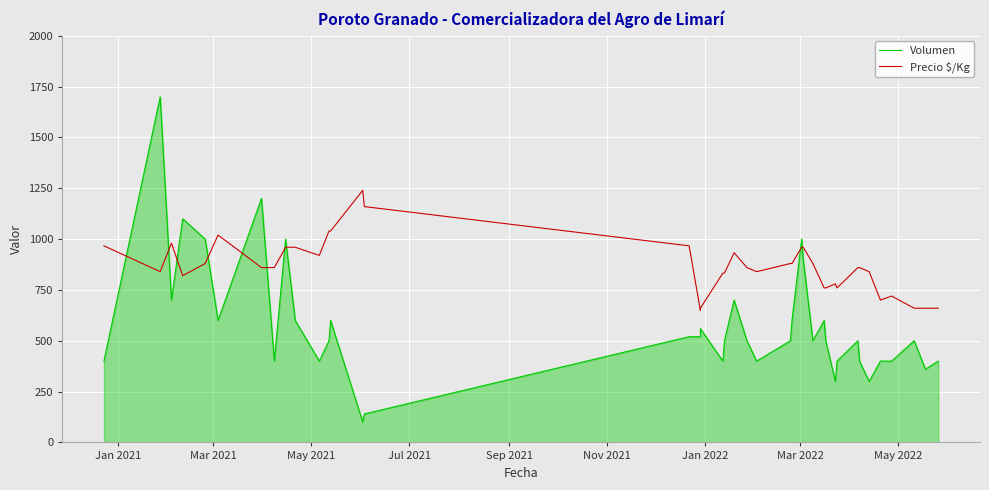

Reading left to right, what are all the values shown in this chart?

Volumen: 400	1700	700	1100	1000	600	1200	400	1000	600	400	500	600	100	140	520	520	560	400	500	700	500	400	500	600	1000	900	500	600	500	300	400	500	400	300	400	400	500	360	400
Precio $/Kg: 967	840	980	820	880	1020	860	860	960	960	920	1040	1040	1240	1160	967	650	660	833	833	933	860	840	880	880	960	960	880	760	760	780	760	860	860	840	700	720	660	660	660